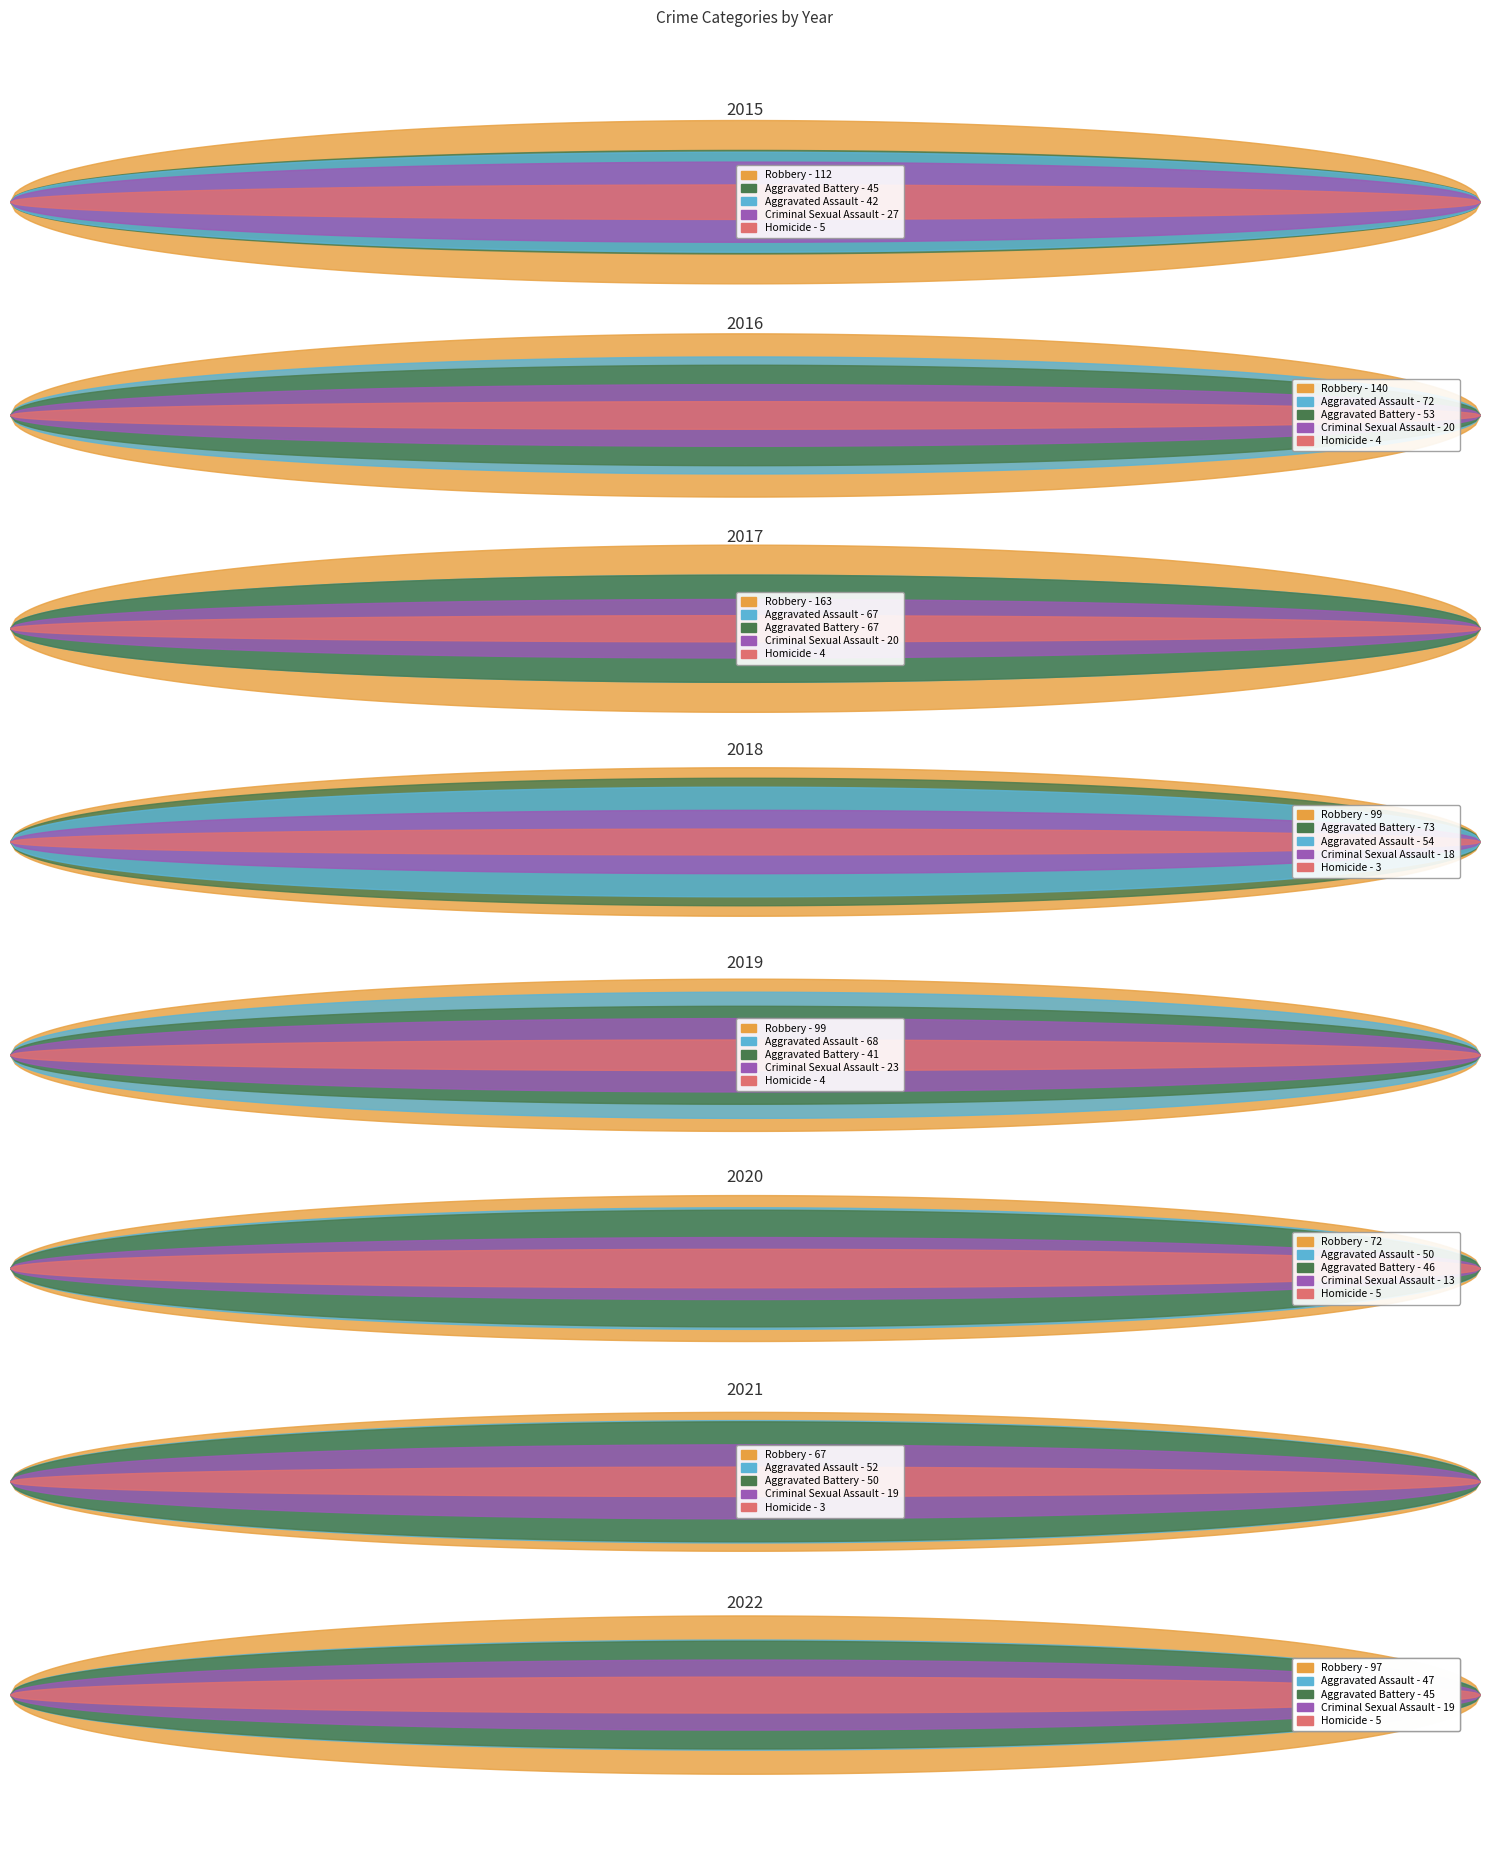

What is the difference between the maximum and minimum values in the Criminal Sexual Assault series?

14